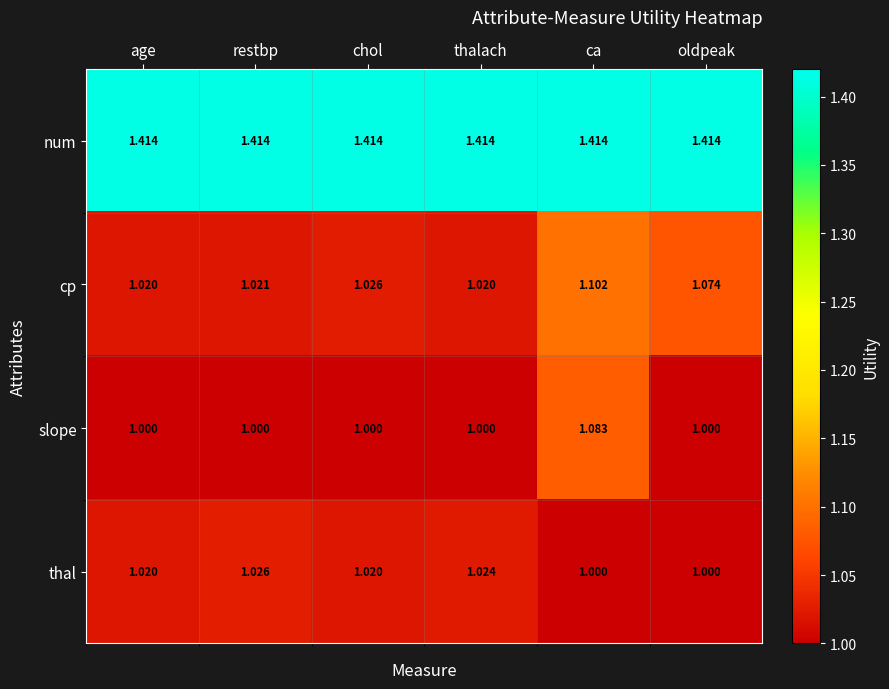

At which category is the sum across all series the highest?

ca